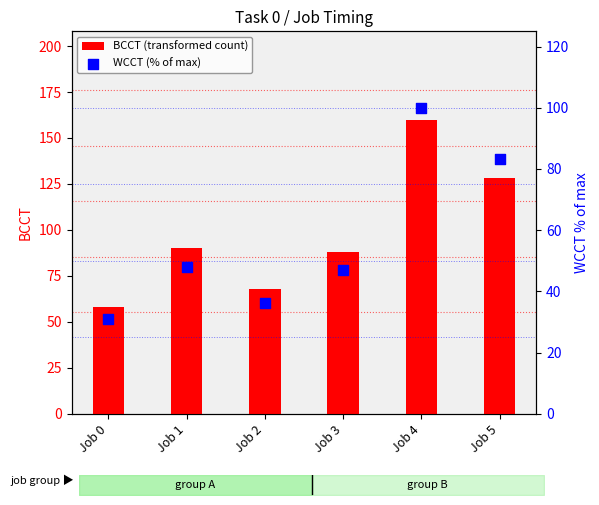

At which category is the sum across all series the highest?

Job 4